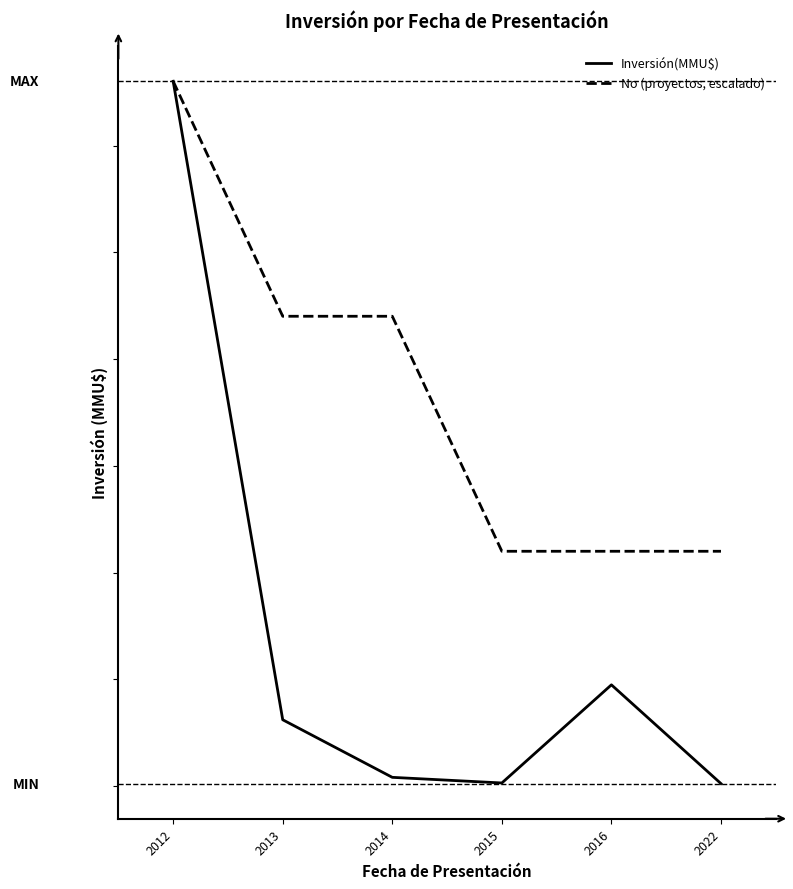

The value of Inversión(MMU$) at 2016 is 95000.0. True or false?

True